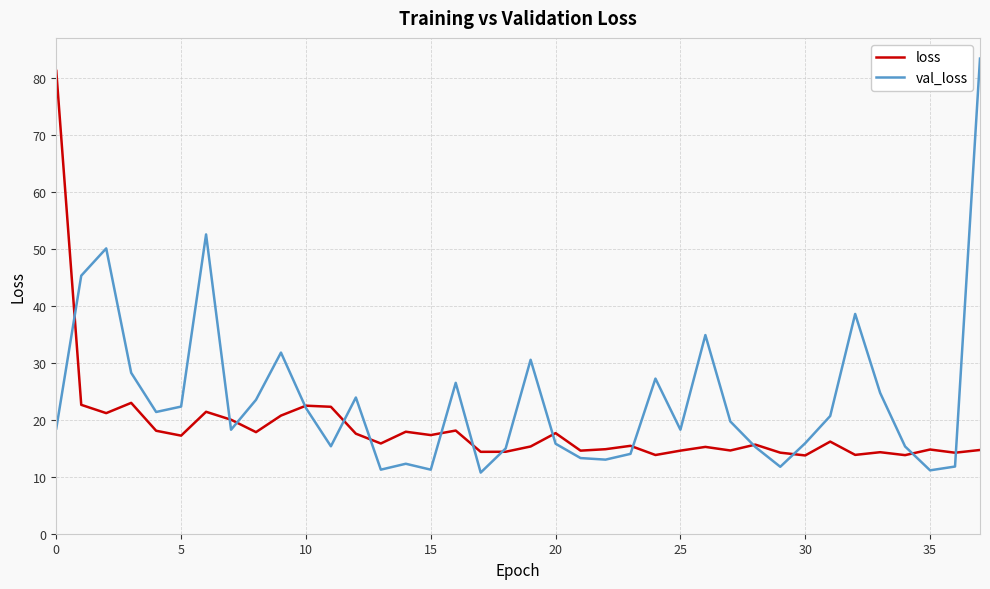

Which series has the largest range (max minus min)?

val_loss